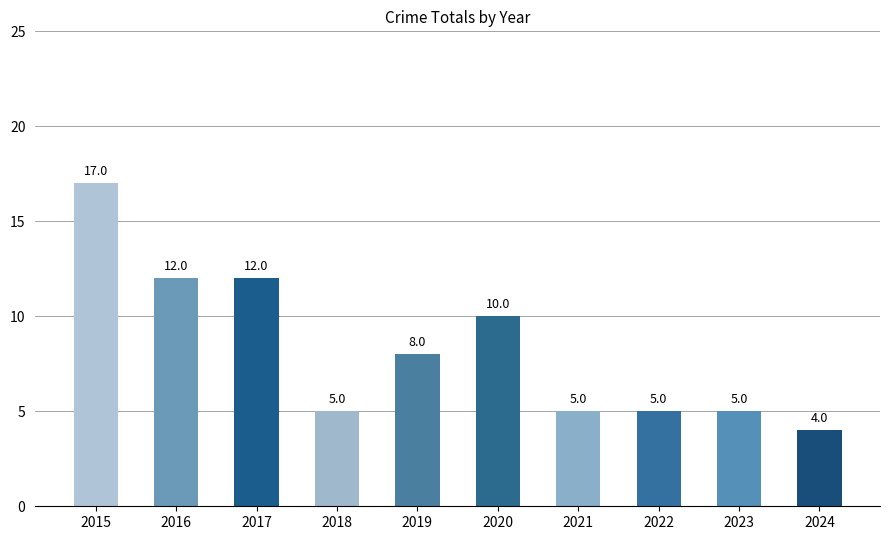

The chart shows a value of 3 at 2018. True or false?

False